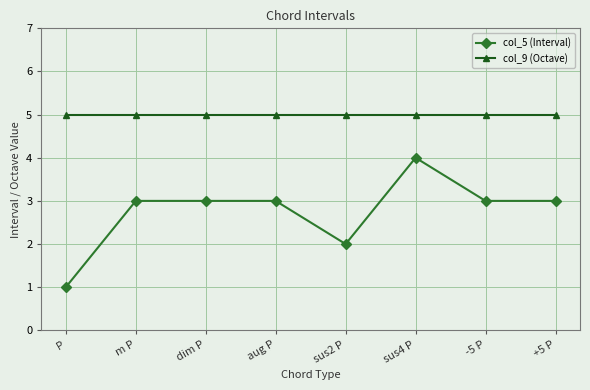

Rank the series by their average value, from lowest to highest.

col_5 (Interval), col_9 (Octave)